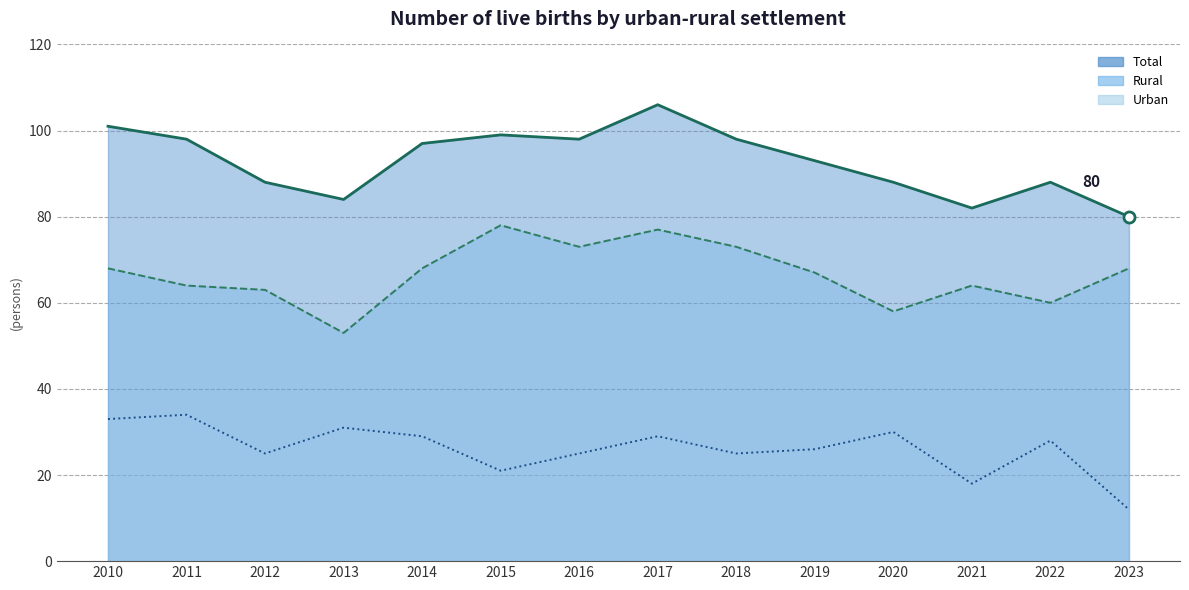

How many interior local peaks does the Urban series have?

5